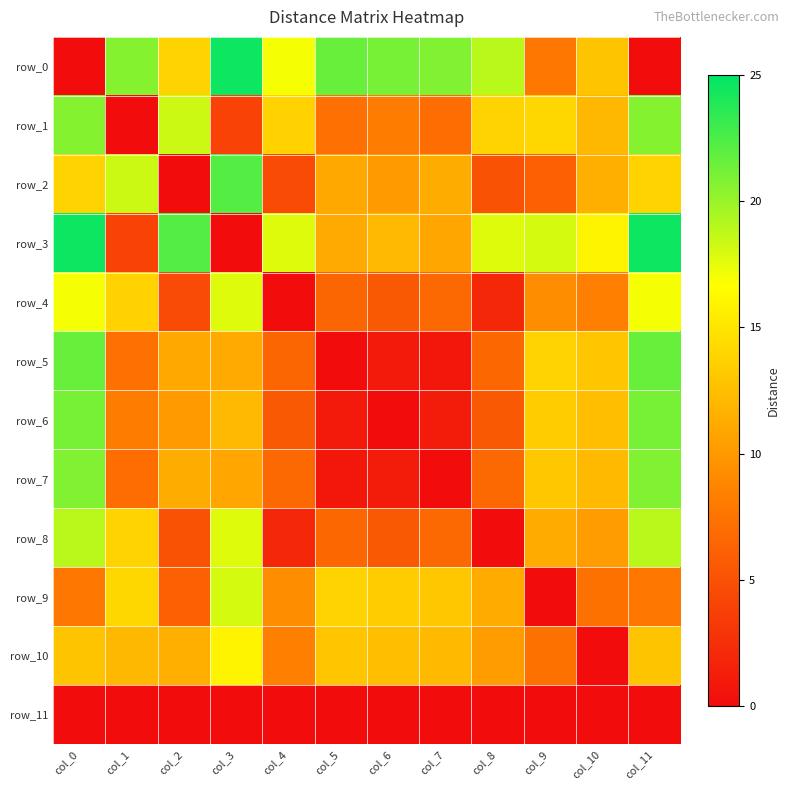

Reading left to right, list all the values displayed in this chart.

row_0: col_0=0.0	col_1=20.6	col_2=13.9	col_3=24.6	col_4=17.0	col_5=21.5	col_6=21.1	col_7=20.8	col_8=18.9	col_9=7.7	col_10=12.8	col_11=0.0
row_1: col_0=20.6	col_1=0.0	col_2=18.3	col_3=3.9	col_4=13.8	col_5=7.2	col_6=8.2	col_7=7.0	col_8=13.8	col_9=14.1	col_10=12.0	col_11=20.6
row_2: col_0=13.9	col_1=18.3	col_2=0.0	col_3=22.2	col_4=4.6	col_5=11.1	col_6=10.1	col_7=11.3	col_8=5.1	col_9=6.1	col_10=11.5	col_11=13.9
row_3: col_0=24.6	col_1=3.9	col_2=22.2	col_3=0.0	col_4=17.7	col_5=11.2	col_6=12.1	col_7=11.0	col_8=17.7	col_9=18.0	col_10=15.9	col_11=24.6
row_4: col_0=17.0	col_1=13.8	col_2=4.6	col_3=17.7	col_4=0.0	col_5=6.5	col_6=5.6	col_7=6.7	col_8=1.9	col_9=9.3	col_10=8.4	col_11=17.0
row_5: col_0=21.5	col_1=7.2	col_2=11.1	col_3=11.2	col_4=6.5	col_5=0.0	col_6=1.0	col_7=0.8	col_8=6.6	col_9=13.8	col_10=12.9	col_11=21.5
row_6: col_0=21.1	col_1=8.2	col_2=10.1	col_3=12.1	col_4=5.6	col_5=1.0	col_6=0.0	col_7=1.1	col_8=5.6	col_9=13.4	col_10=12.5	col_11=21.1
row_7: col_0=20.8	col_1=7.0	col_2=11.3	col_3=11.0	col_4=6.7	col_5=0.8	col_6=1.1	col_7=0.0	col_8=6.7	col_9=13.1	col_10=12.2	col_11=20.8
row_8: col_0=18.9	col_1=13.8	col_2=5.1	col_3=17.7	col_4=1.9	col_5=6.6	col_6=5.6	col_7=6.7	col_8=0.0	col_9=11.2	col_10=10.3	col_11=18.9
row_9: col_0=7.7	col_1=14.1	col_2=6.1	col_3=18.0	col_4=9.3	col_5=13.8	col_6=13.4	col_7=13.1	col_8=11.2	col_9=0.0	col_10=7.3	col_11=7.7
row_10: col_0=12.8	col_1=12.0	col_2=11.5	col_3=15.9	col_4=8.4	col_5=12.9	col_6=12.5	col_7=12.2	col_8=10.3	col_9=7.3	col_10=0.0	col_11=12.8
row_11: col_0=0.0	col_1=0.0	col_2=0.0	col_3=0.0	col_4=0.0	col_5=0.0	col_6=0.0	col_7=0.0	col_8=0.0	col_9=0.0	col_10=0.0	col_11=0.0